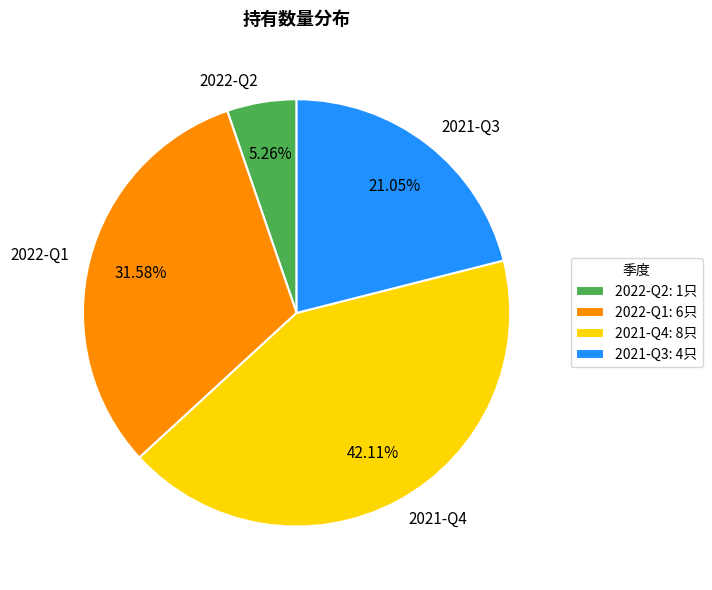

Does any single category account for the majority?

No